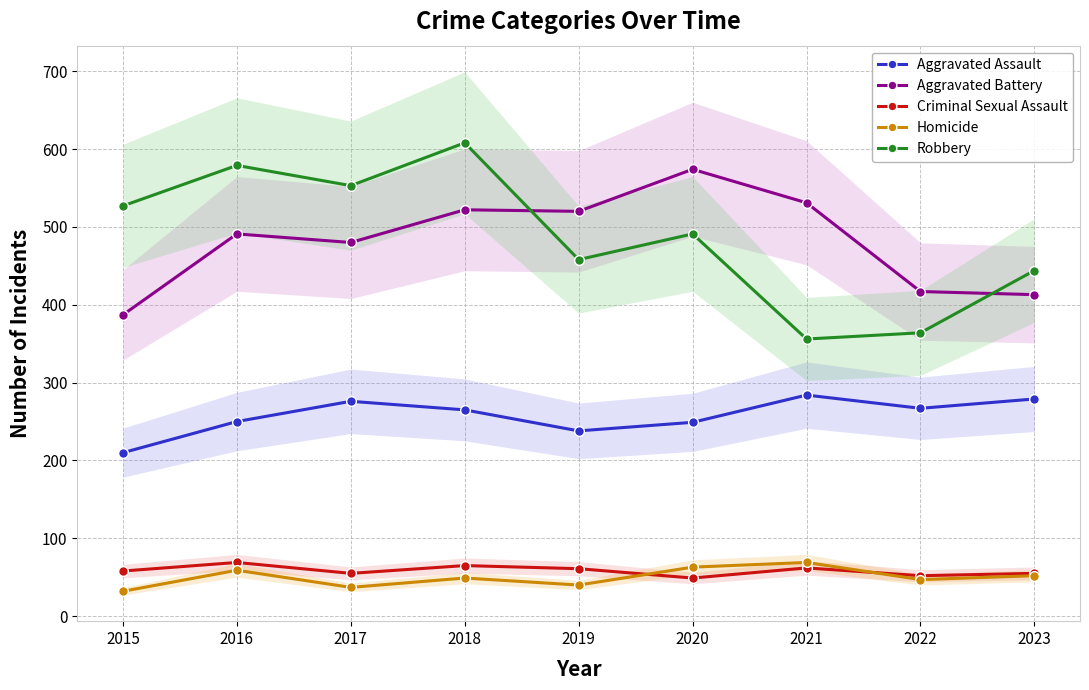

Which category has the lowest value in the Homicide series?

2015